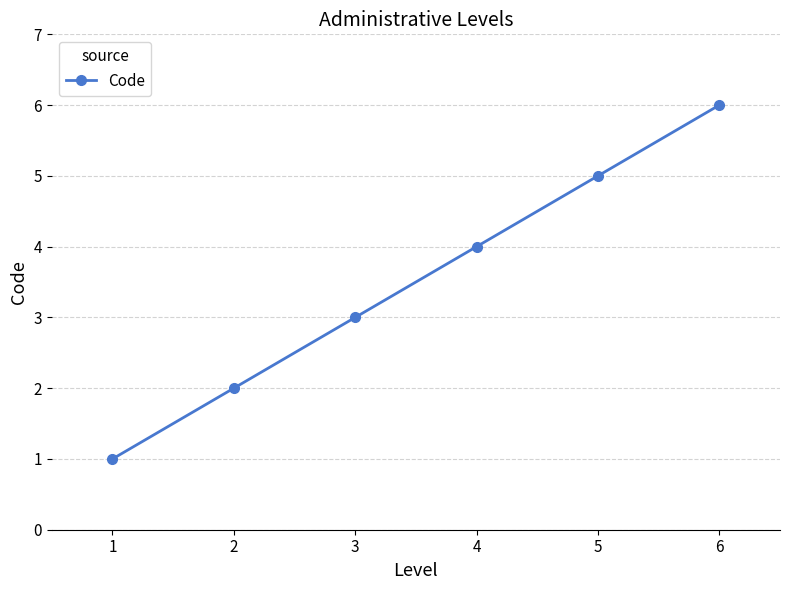

List the labels in order of value, largest first.

6, 5, 4, 3, 2, 1